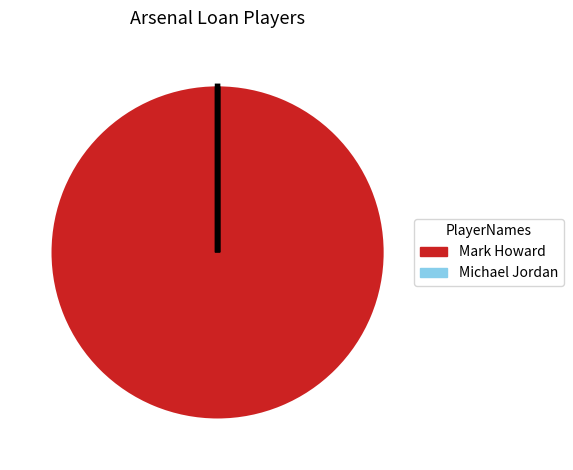

Is there a majority slice in this chart?

Yes